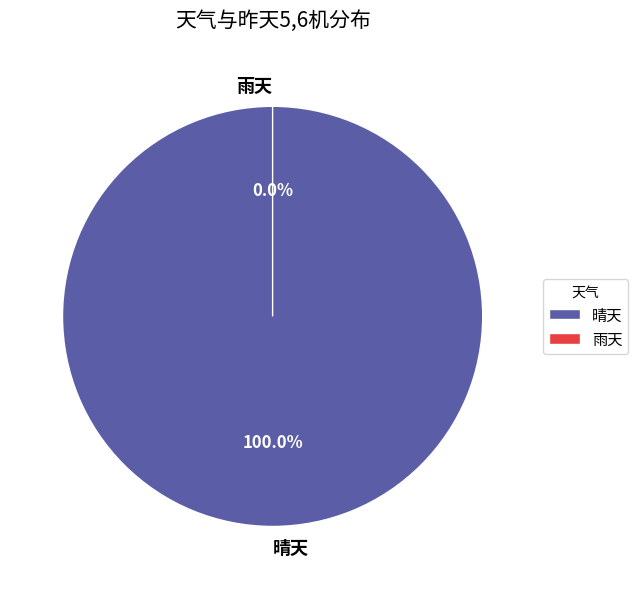

True or false: 晴天 accounts for 87% of the total.

False